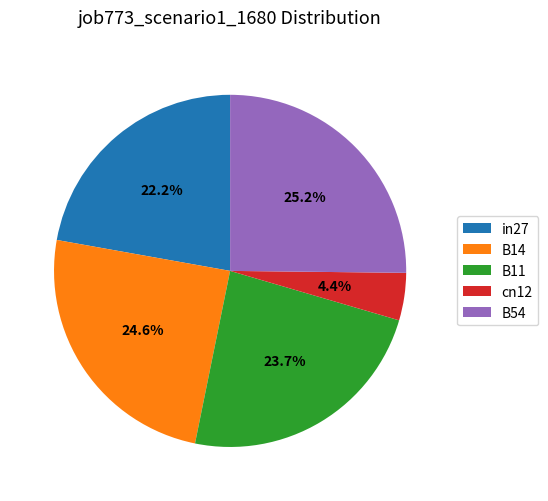

How many segments does this pie chart have?

5